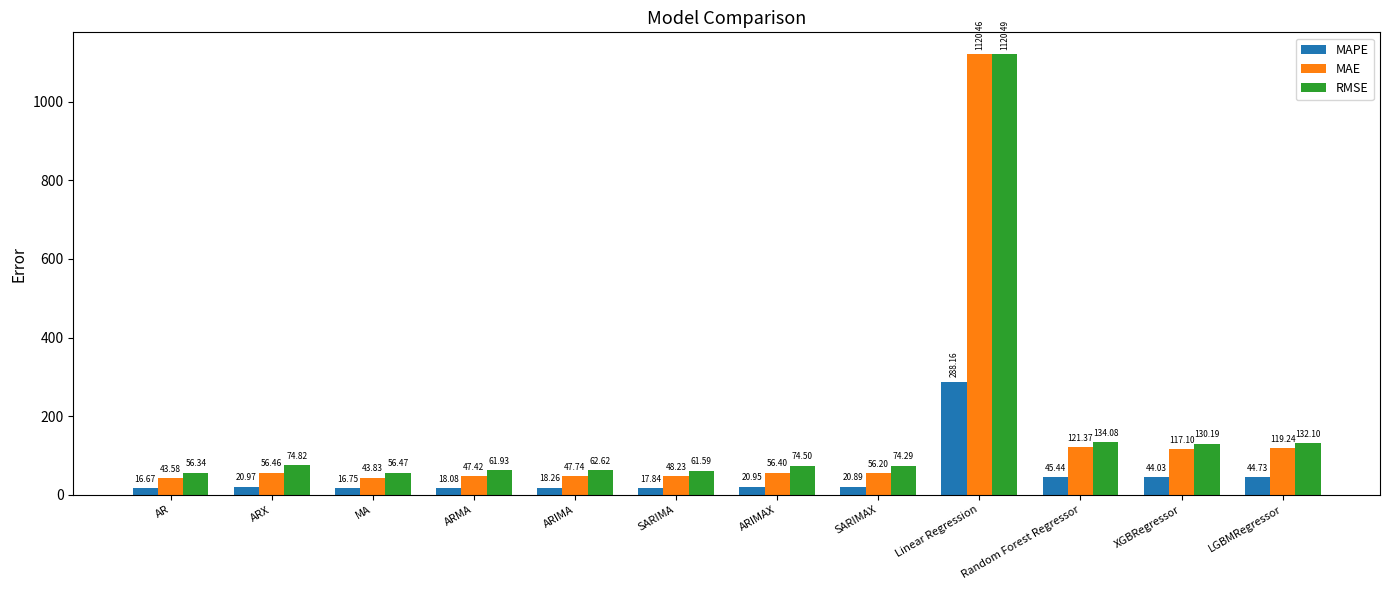

What is the difference between the highest and lowest values at Linear Regression?

832.3